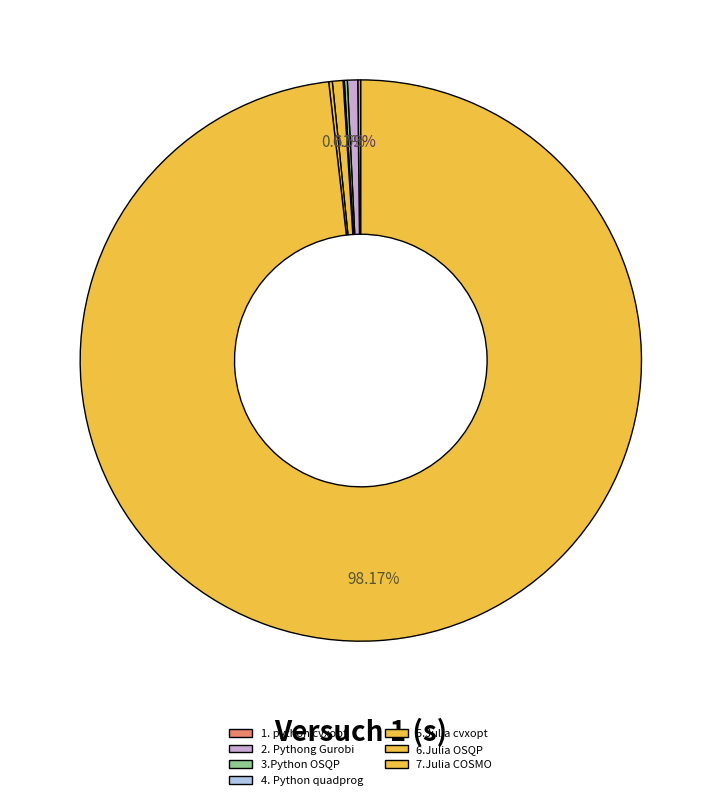

Is there a majority slice in this chart?

Yes